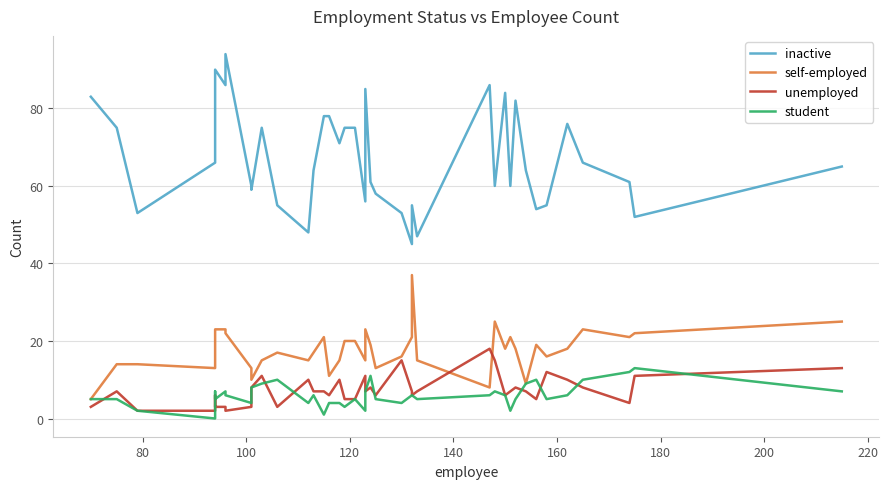

How many lines are shown in the chart?

4